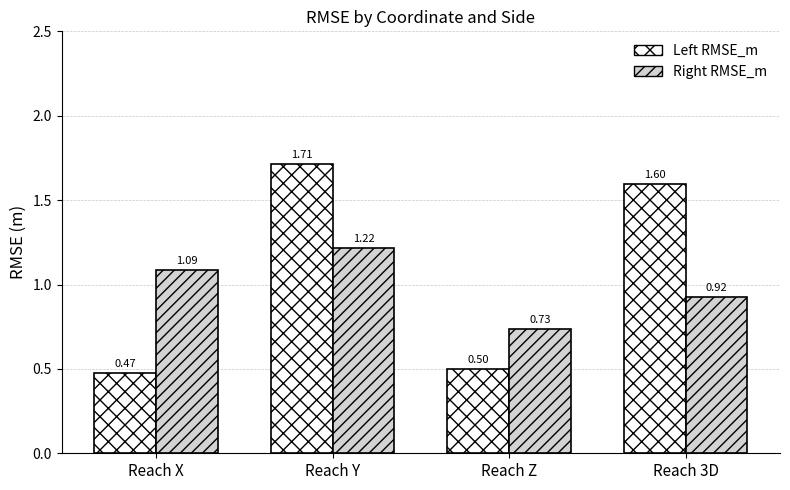

What are all the series names shown in the legend?

Left RMSE_m, Right RMSE_m